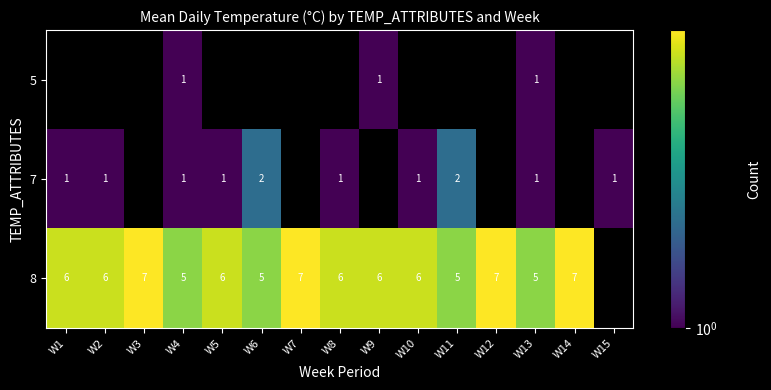

Is the value of 8 at W6 greater than the value of 5 at W13?

Yes